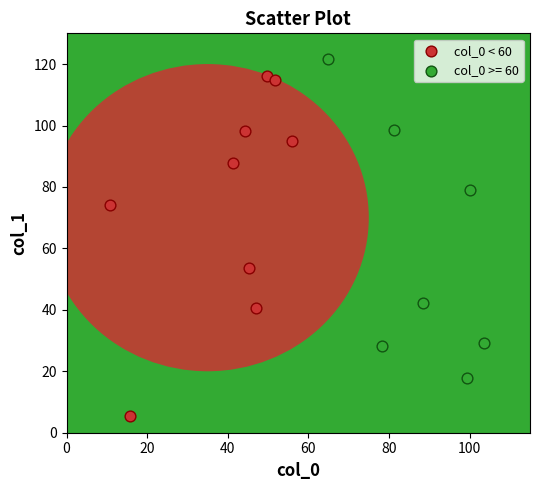

Which series reaches the maximum Y coordinate?

col_0 >= 60